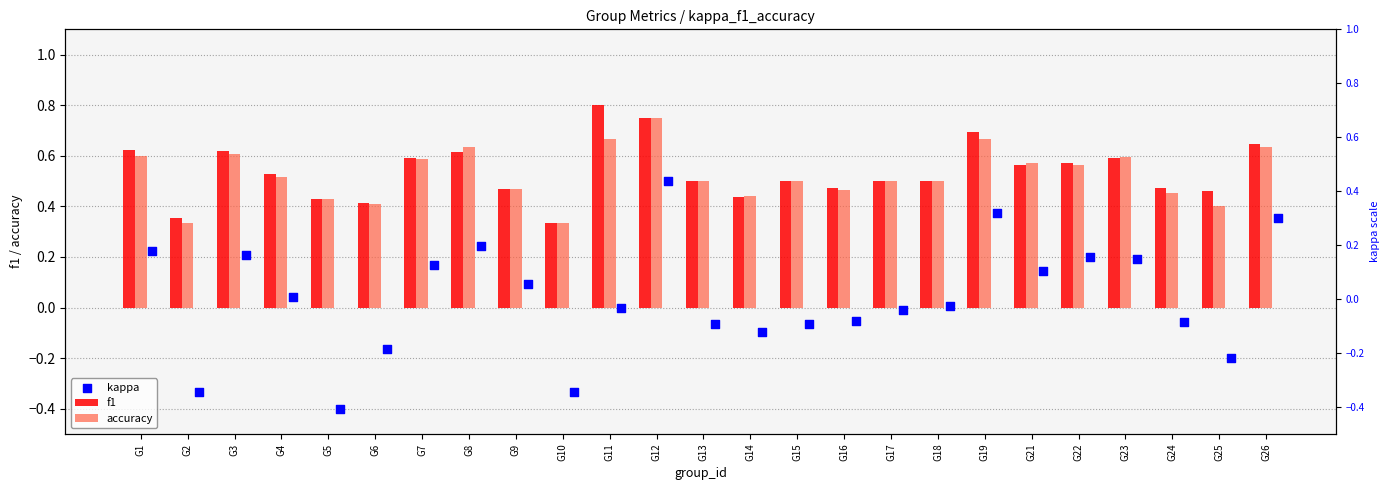

Which series reaches the minimum Y coordinate?

kappa